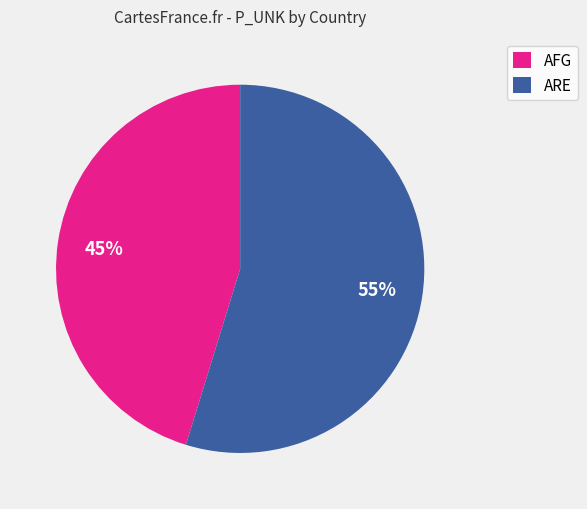

Is there a majority slice in this chart?

Yes